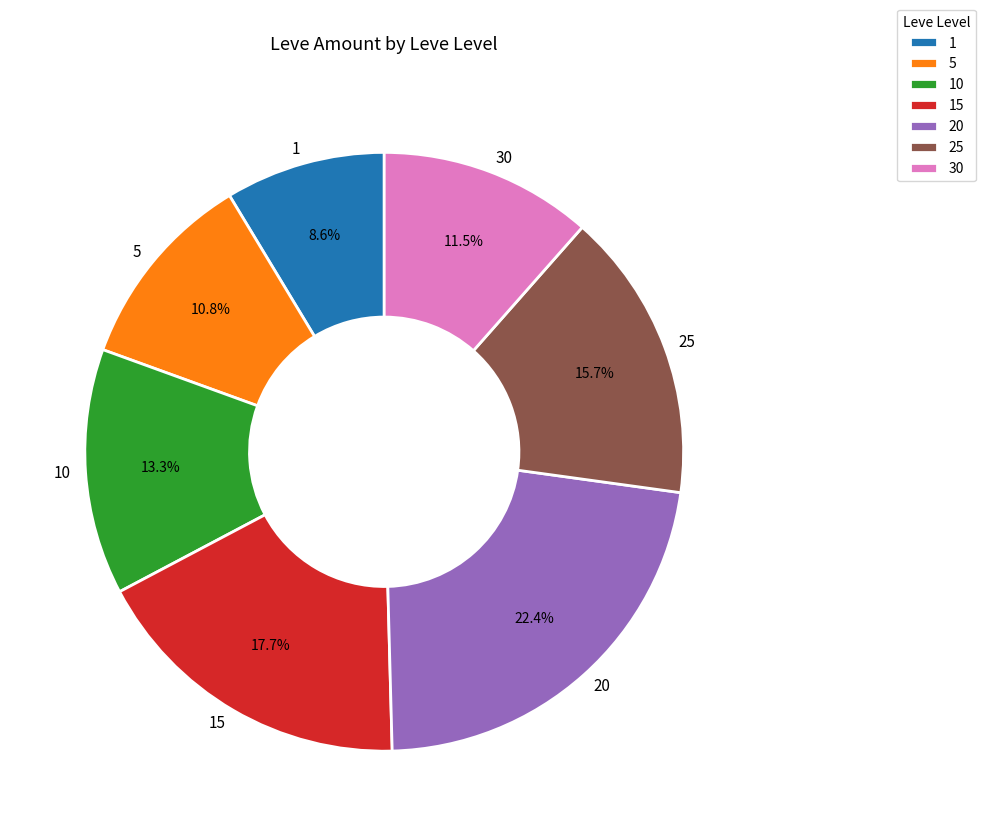

Approximately how many times larger is the value at 30 compared to 20?

0.5